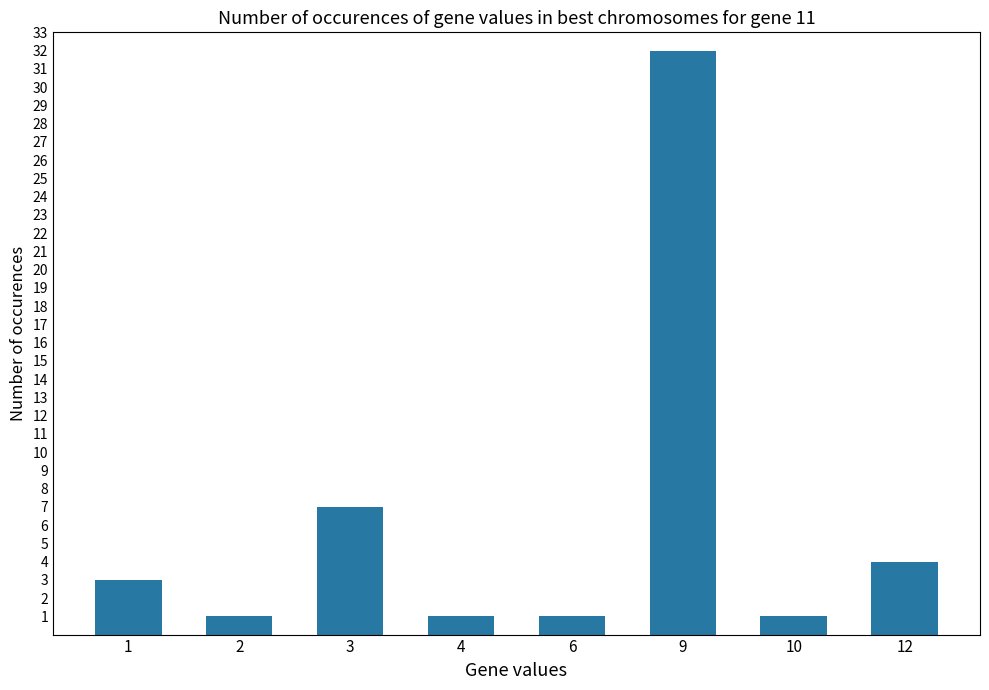

How many distinct data groups are displayed?

1